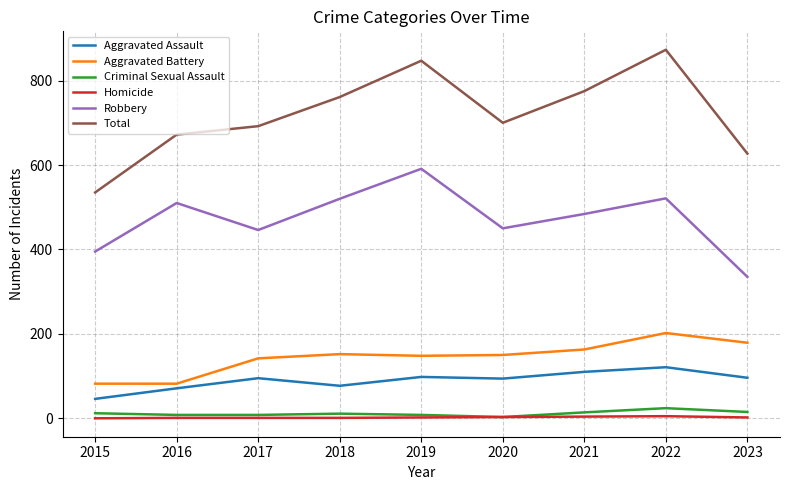

List the series in order of their peak value, highest first.

Total, Robbery, Aggravated Battery, Aggravated Assault, Criminal Sexual Assault, Homicide